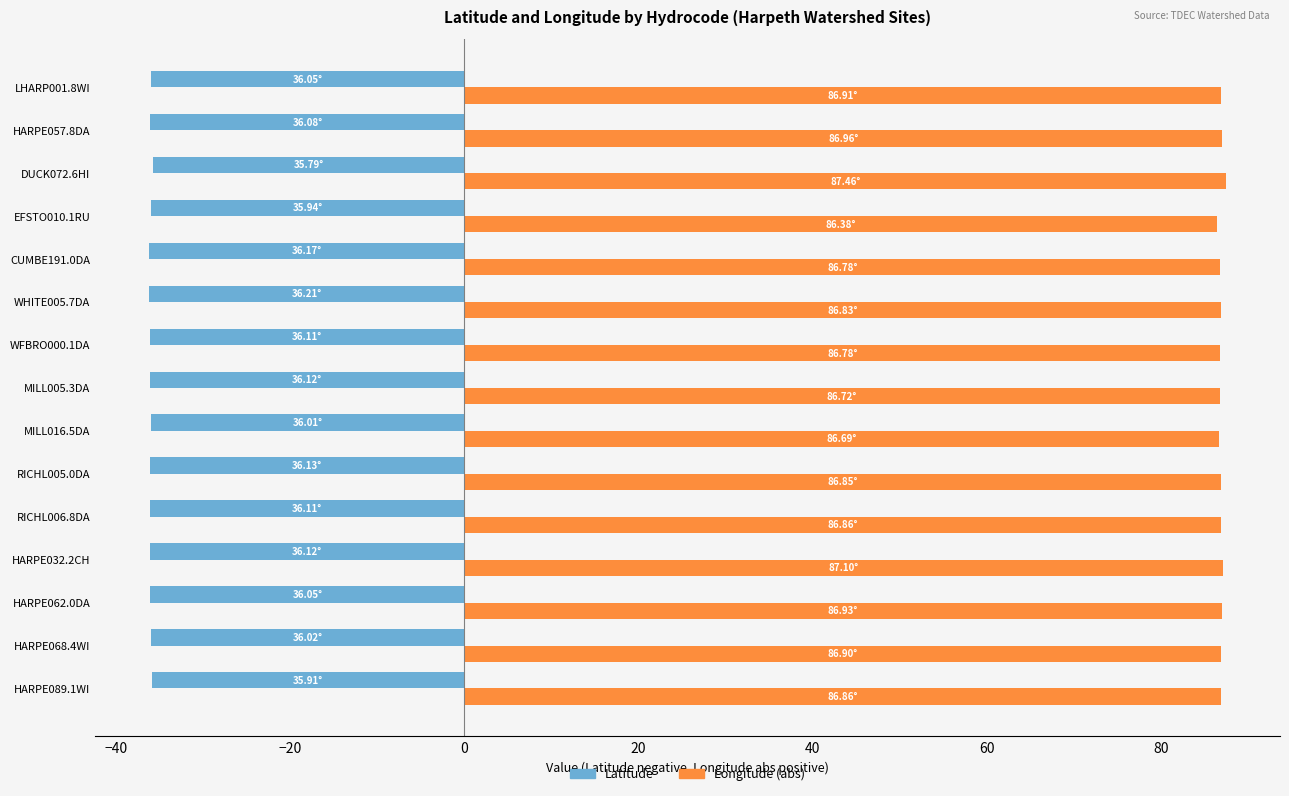

What is the difference between the maximum and minimum values in the Latitude series?

0.4